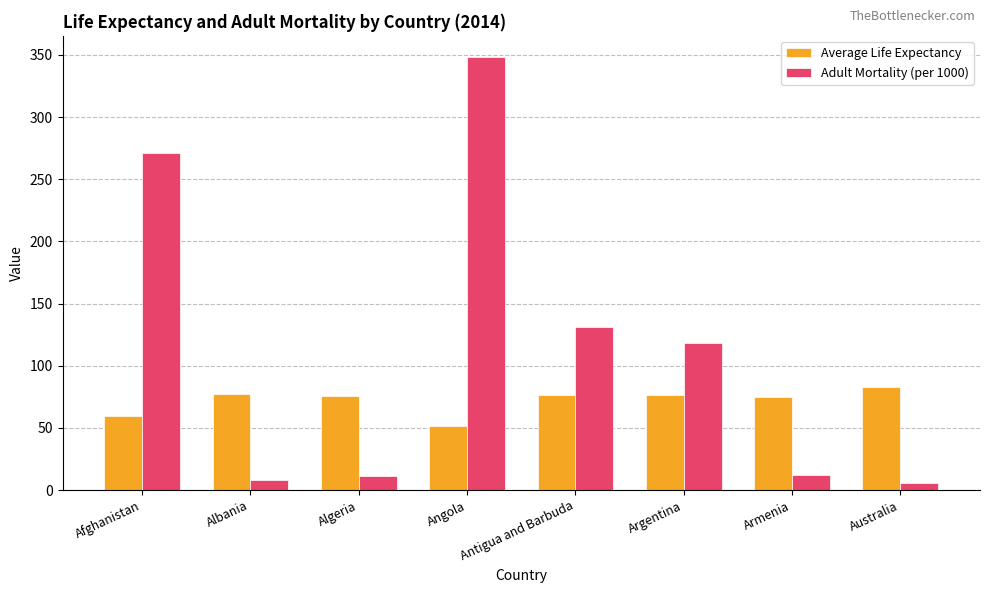

What is the label of the 5th bar from the right?

Angola